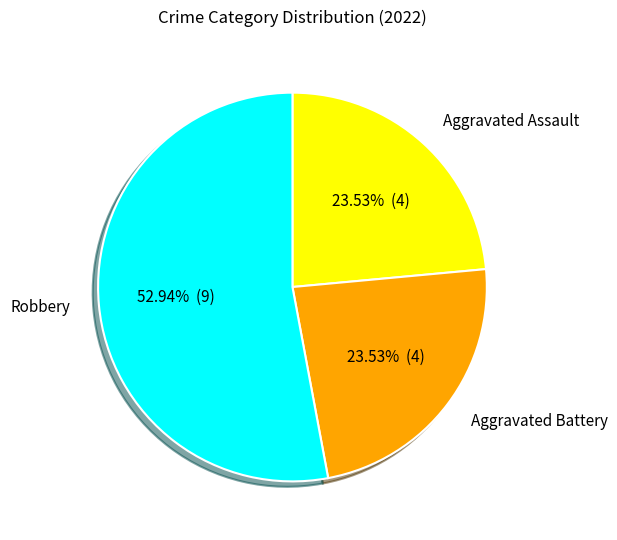

Combined, do Aggravated Battery and Aggravated Assault account for over 50%?

No